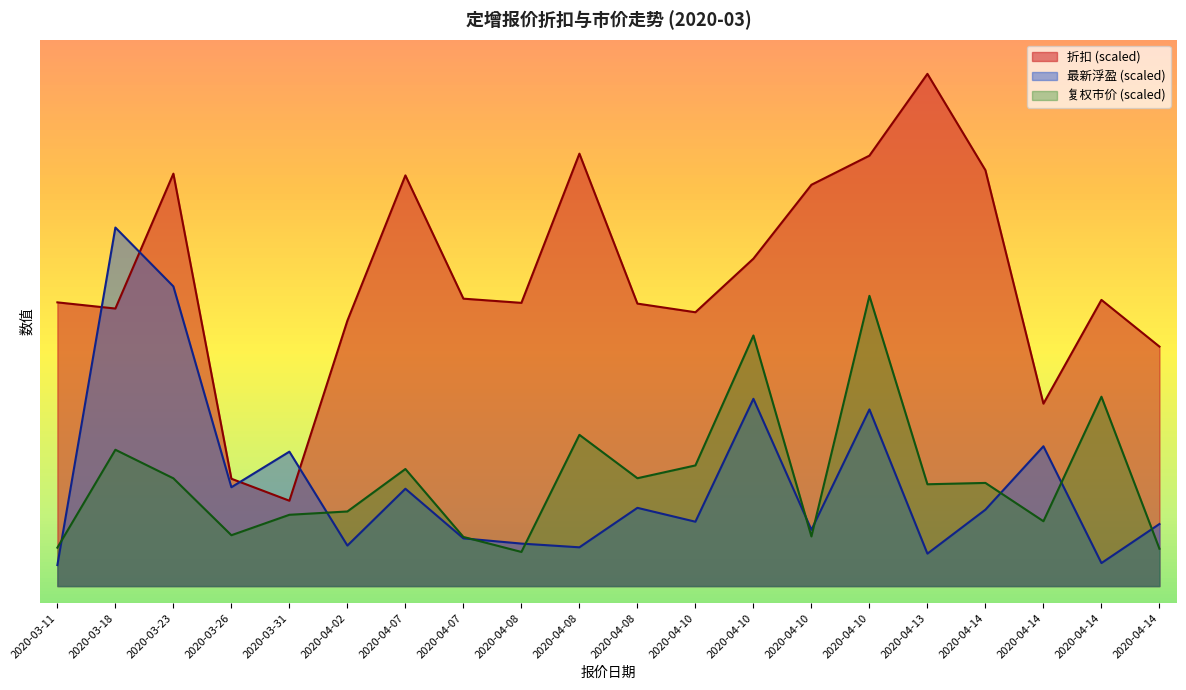

Reading left to right, what are all the values shown in this chart?

折扣: 2020-03-11=1.7	2020-03-18=1.6	2020-03-23=2.4	2020-03-26=0.6	2020-03-31=0.5	2020-04-02=1.6	2020-04-07=2.4	2020-04-07=1.7	2020-04-08=1.7	2020-04-08=2.5	2020-04-08=1.7	2020-04-10=1.6	2020-04-10=1.9	2020-04-10=2.4	2020-04-10=2.5	2020-04-13=3.0	2020-04-14=2.4	2020-04-14=1.1	2020-04-14=1.7	2020-04-14=1.4
复权市价(归一): 2020-03-11=0.2	2020-03-18=0.8	2020-03-23=0.6	2020-03-26=0.3	2020-03-31=0.4	2020-04-02=0.4	2020-04-07=0.7	2020-04-07=0.3	2020-04-08=0.2	2020-04-08=0.9	2020-04-08=0.6	2020-04-10=0.7	2020-04-10=1.5	2020-04-10=0.3	2020-04-10=1.7	2020-04-13=0.6	2020-04-14=0.6	2020-04-14=0.4	2020-04-14=1.1	2020-04-14=0.2
最新浮盈: 2020-03-11=0.1	2020-03-18=2.1	2020-03-23=1.8	2020-03-26=0.6	2020-03-31=0.8	2020-04-02=0.2	2020-04-07=0.6	2020-04-07=0.3	2020-04-08=0.2	2020-04-08=0.2	2020-04-08=0.5	2020-04-10=0.4	2020-04-10=1.1	2020-04-10=0.3	2020-04-10=1.0	2020-04-13=0.2	2020-04-14=0.4	2020-04-14=0.8	2020-04-14=0.1	2020-04-14=0.4